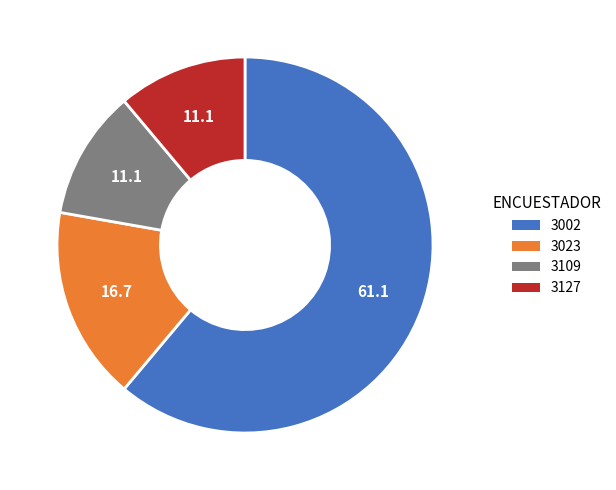

Do 3109 and 3002 together represent more than half of the pie?

Yes